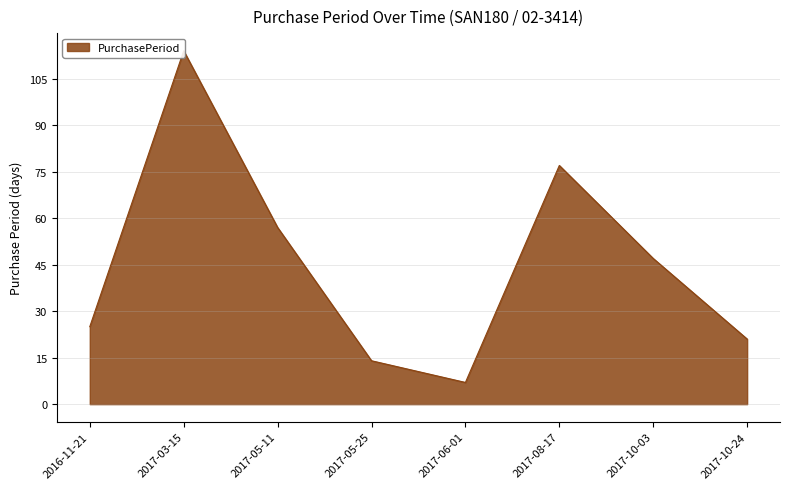

How many interior local valleys (lower than both neighbors) does the data have?

1